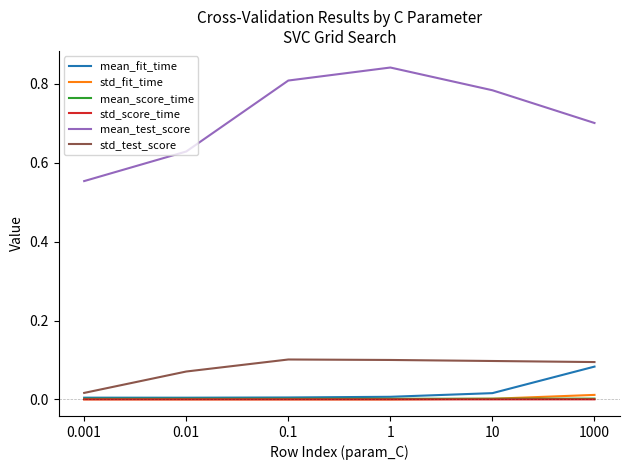

Is this an area chart (filled region under the line)?

No